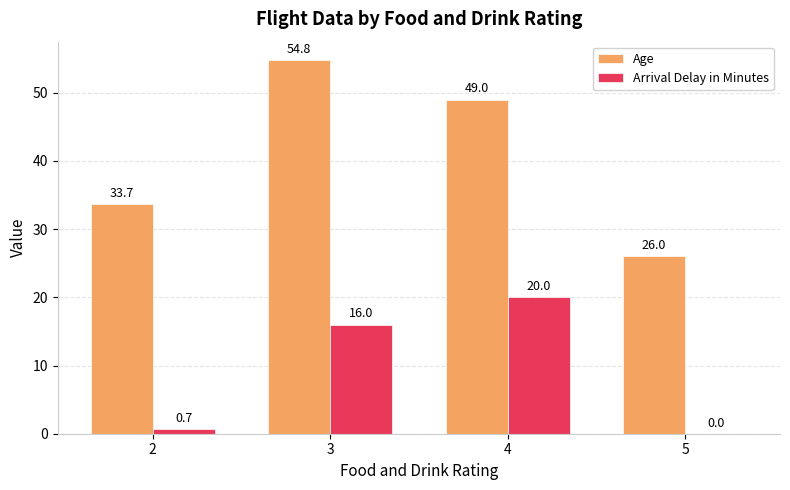

Does the chart contain stacked bars?

No